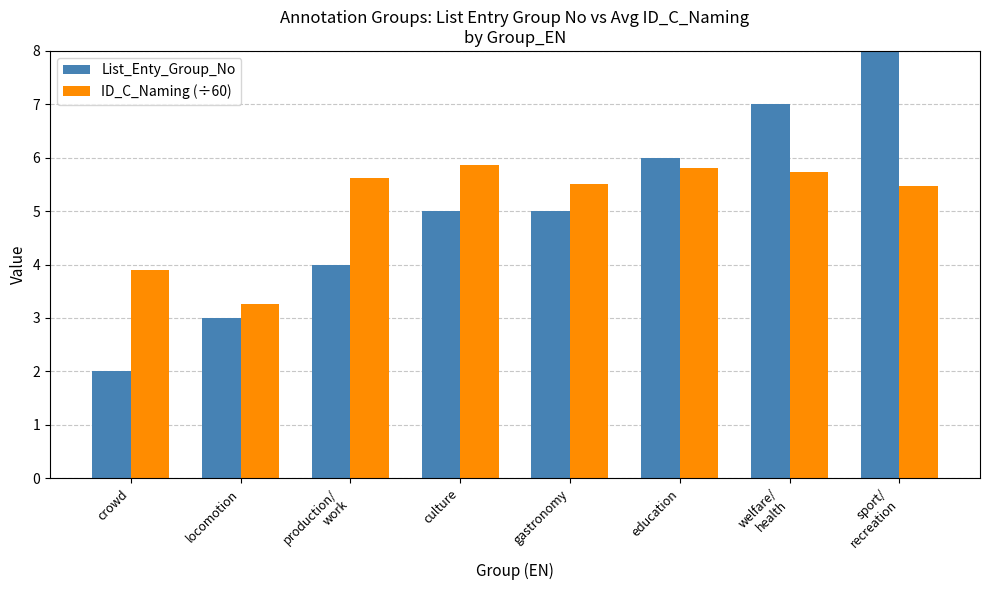

Which series has the largest range (max minus min)?

List_Enty_Group_No